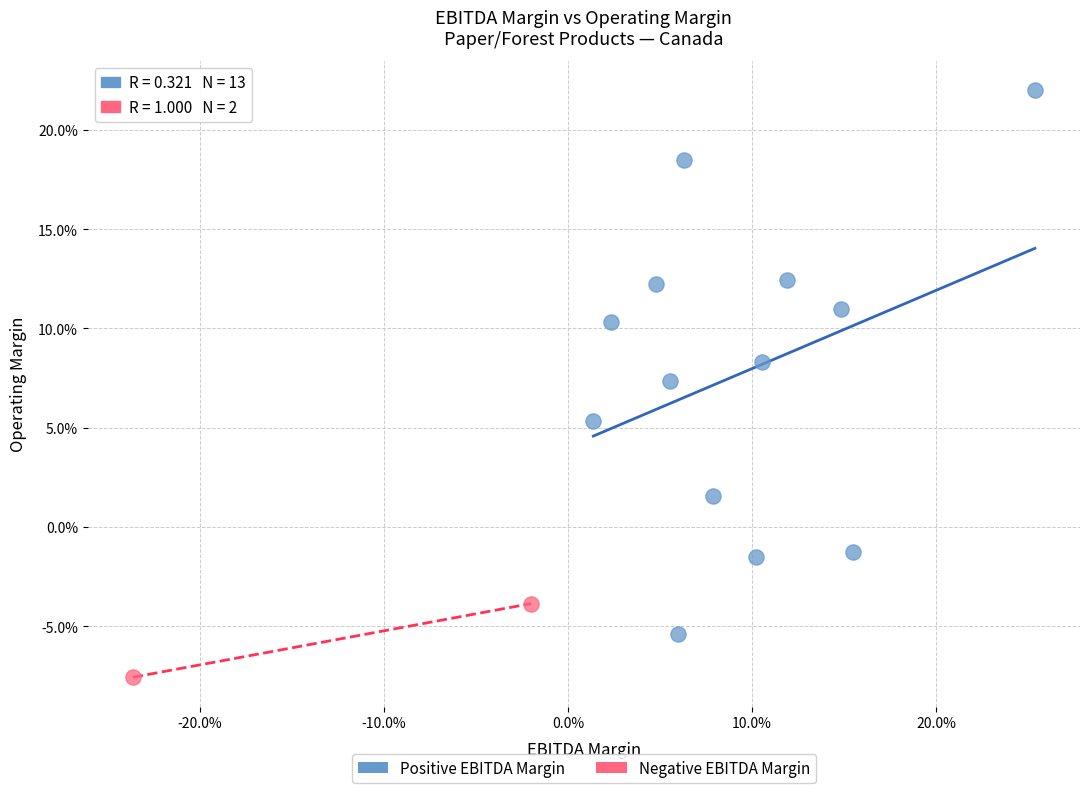

Which series reaches the maximum Y coordinate?

Positive EBITDA Margin